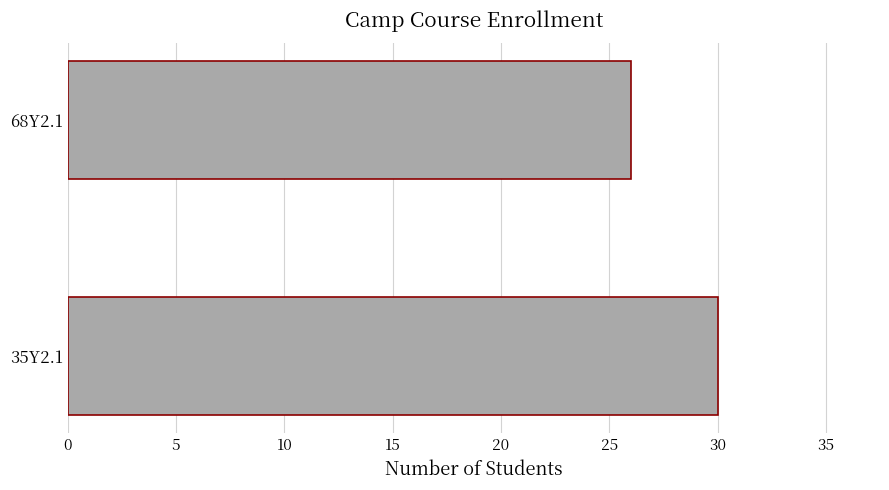

The value at 35Y2.1 is 30. True or false?

True